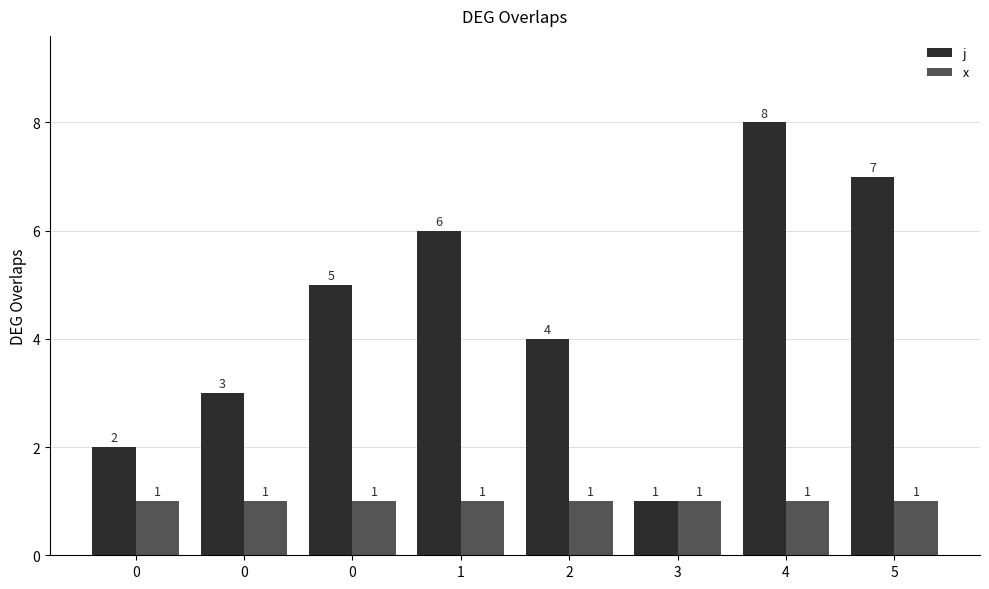

What is the total value across all series at 0?

3